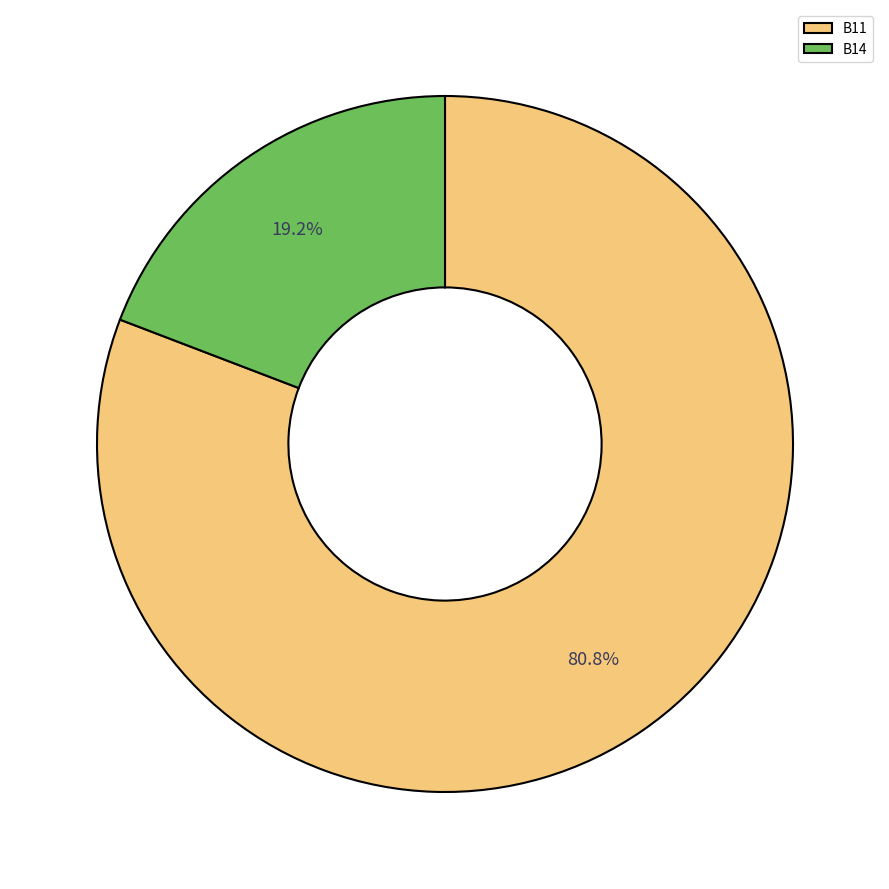

Rank the categories by value from lowest to highest.

B14, B11